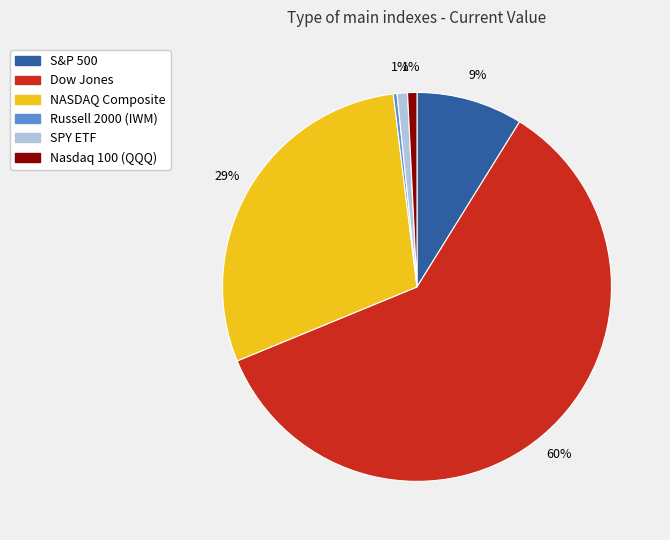

To the nearest percent, what percentage of the pie is NASDAQ Composite?

29%